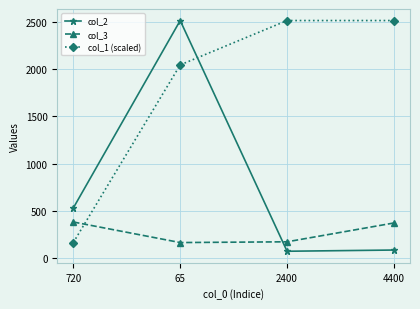

What position from the left is 4400?

4